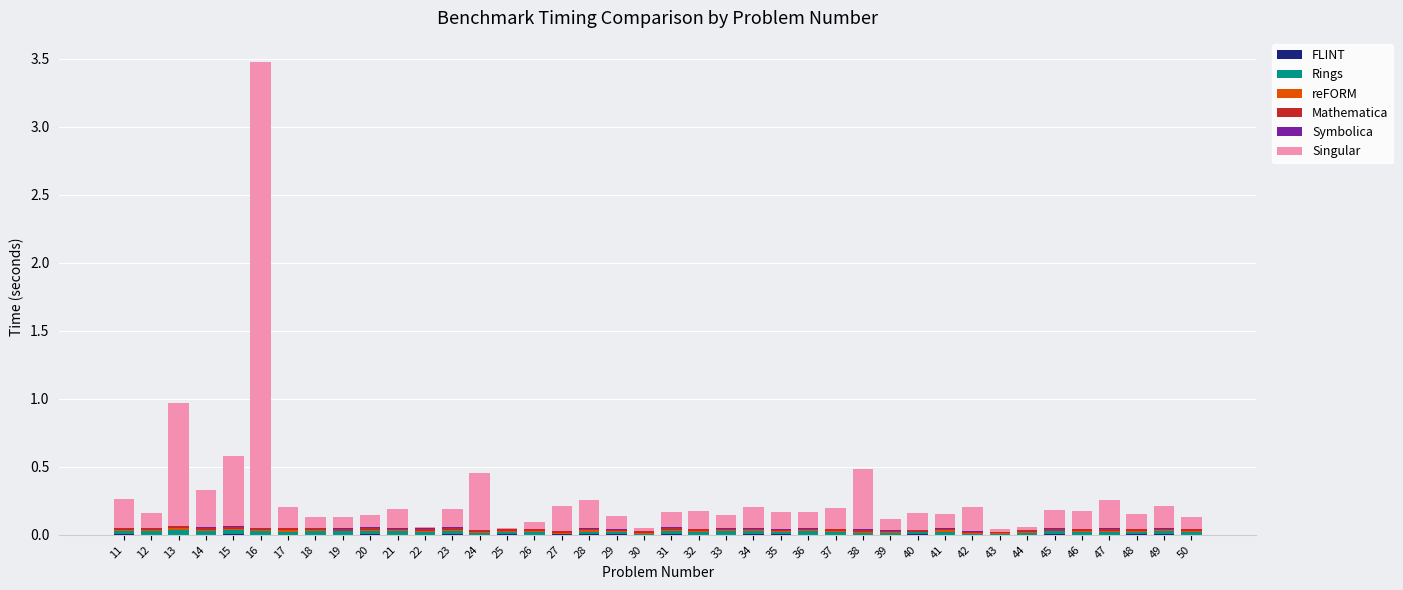

What is the total value across all series at 28?

0.3